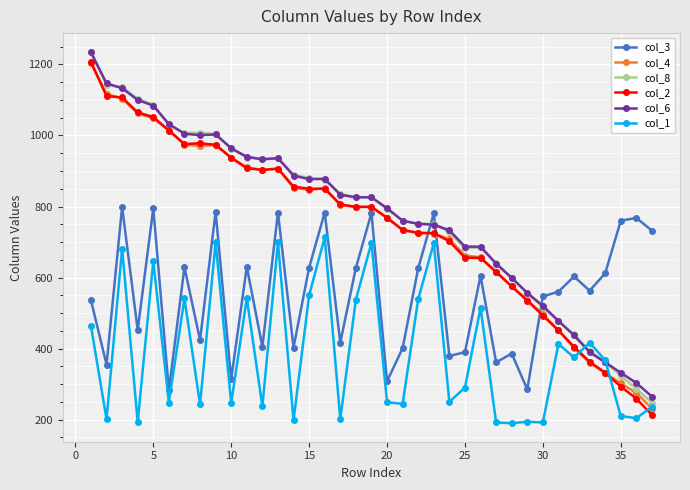

What is the smallest value displayed?

190